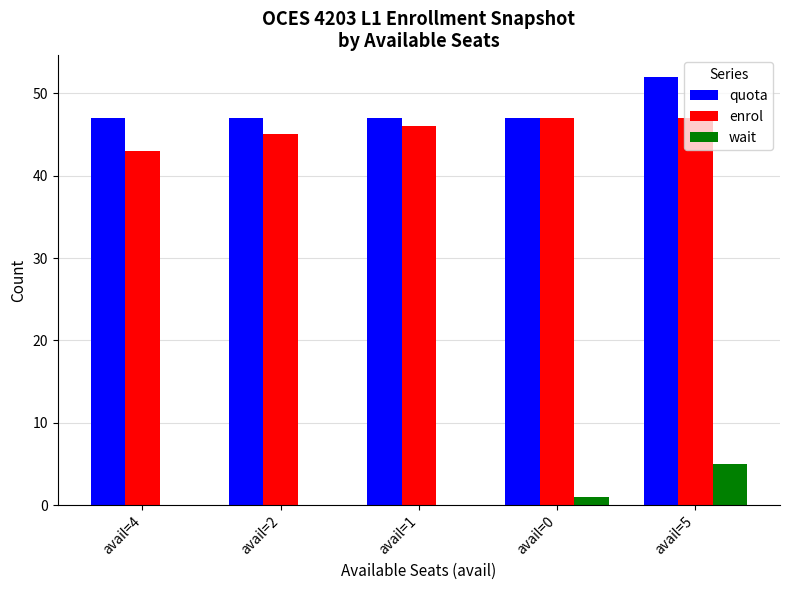

What is the spread (max minus min) of values at avail=2?

47